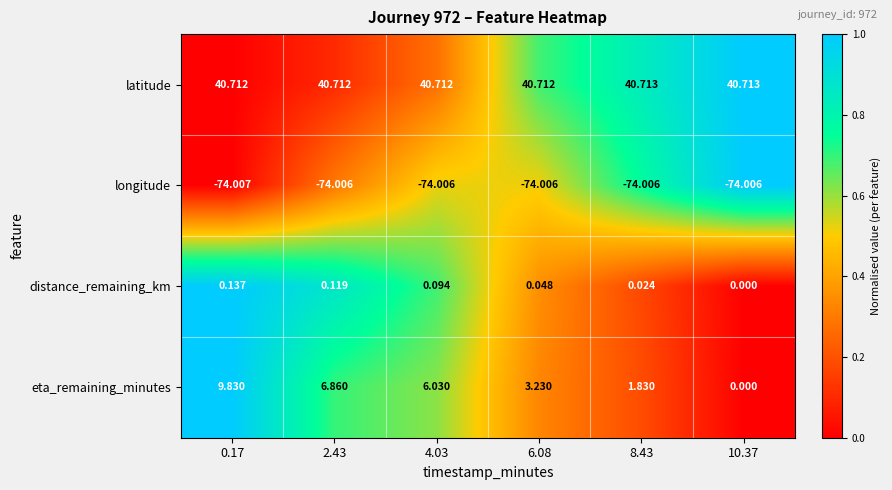

What is the spread (max minus min) of values at 10.37?

114.7